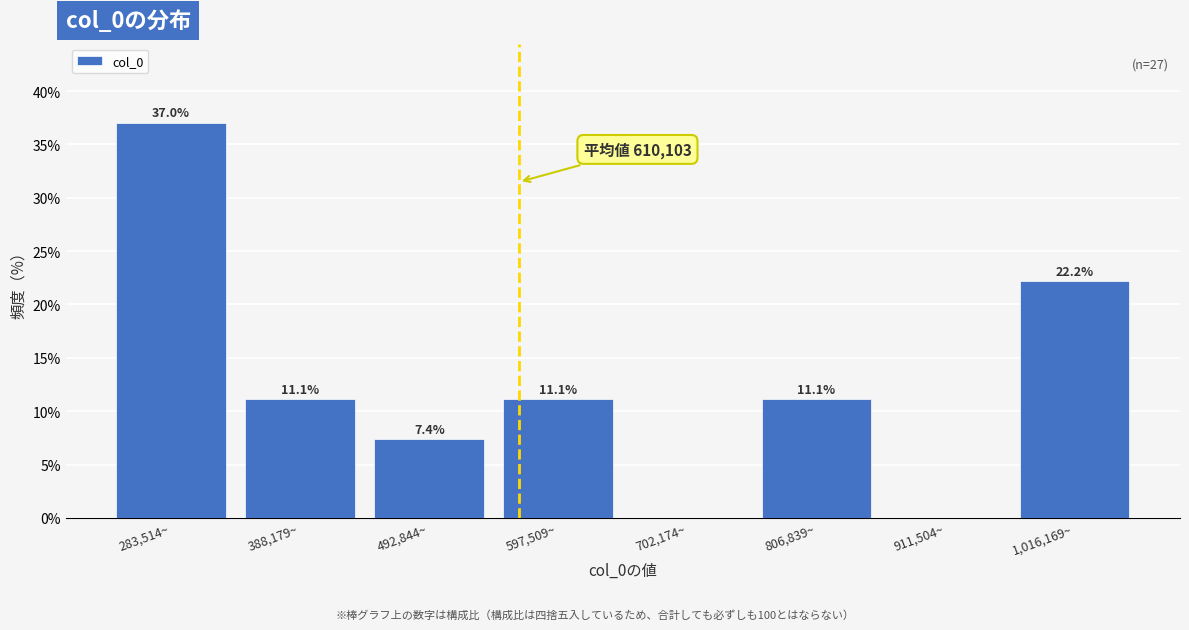

Reading left to right, list all the values displayed in this chart.

283,514~=37.0	388,179~=11.1	492,844~=7.4	597,509~=11.1	702,174~=0.0	806,839~=11.1	911,504~=0.0	1,016,169~=22.2